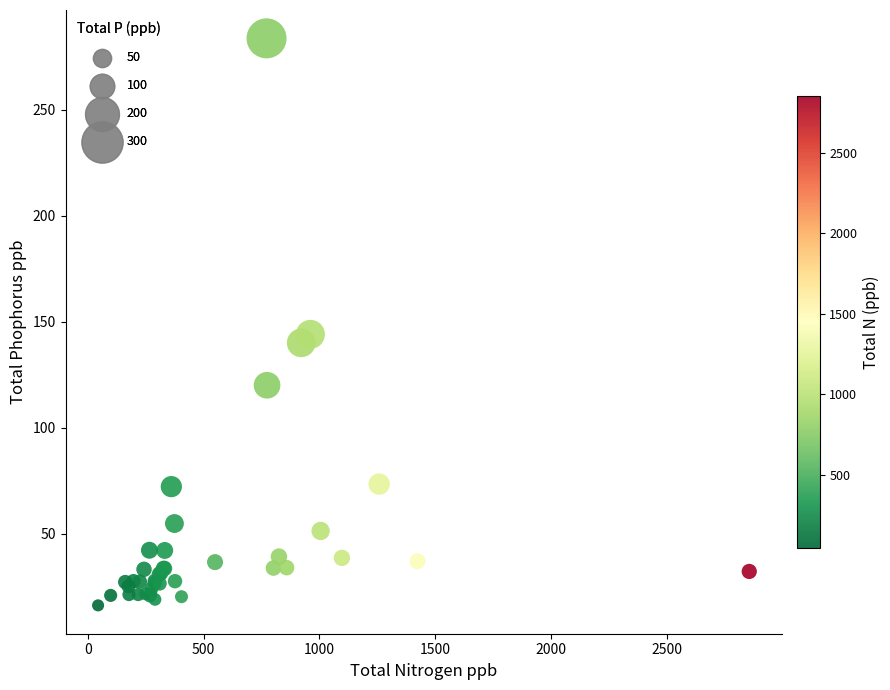

What Y value in the scatter plot is closest to 149?

144.0